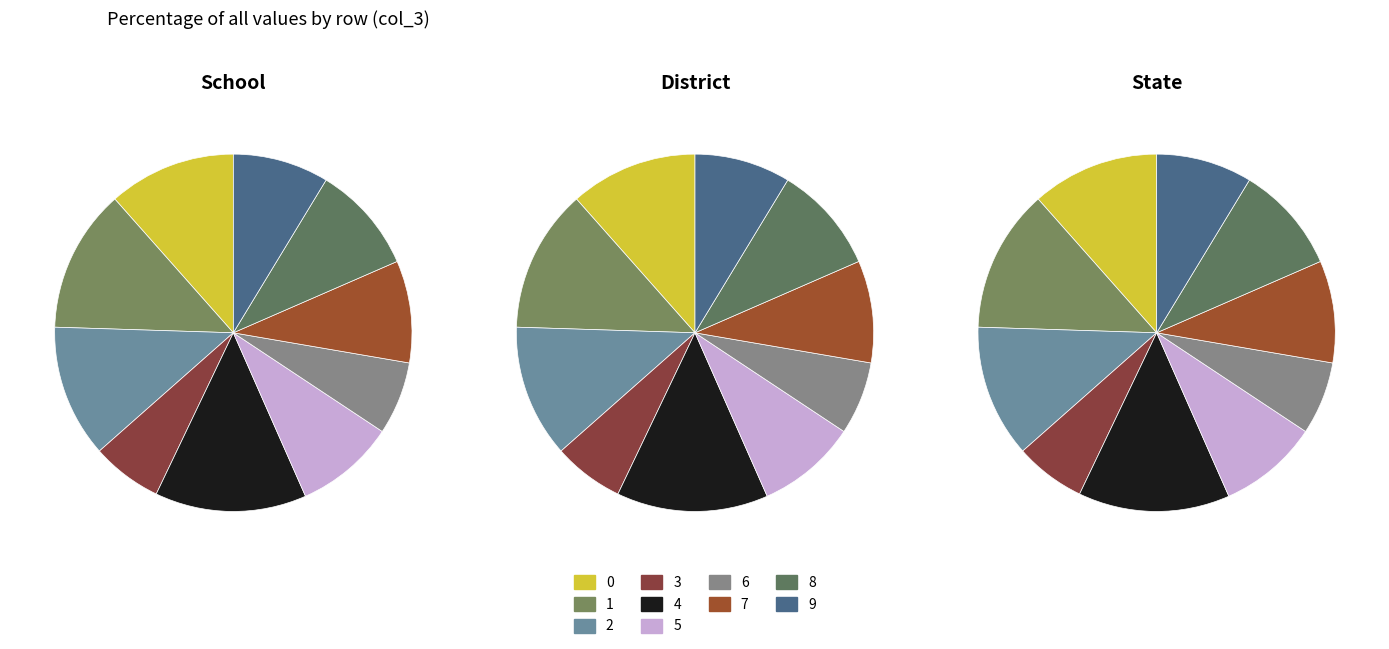

To the nearest percent, what is the average slice percentage?

10%